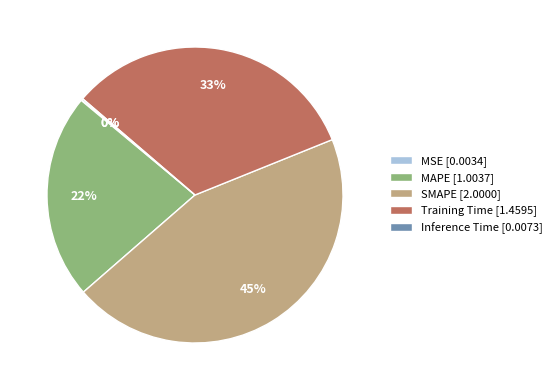

Is it true that MAPE [1.0037] is 22% of the pie?

True